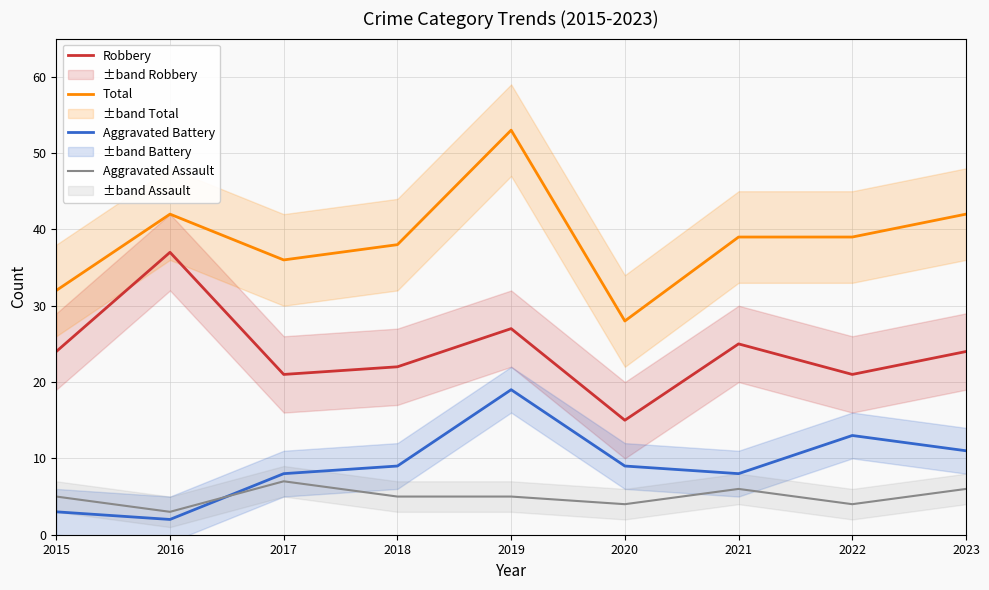

What is the spread (max minus min) of values at 2018?

33